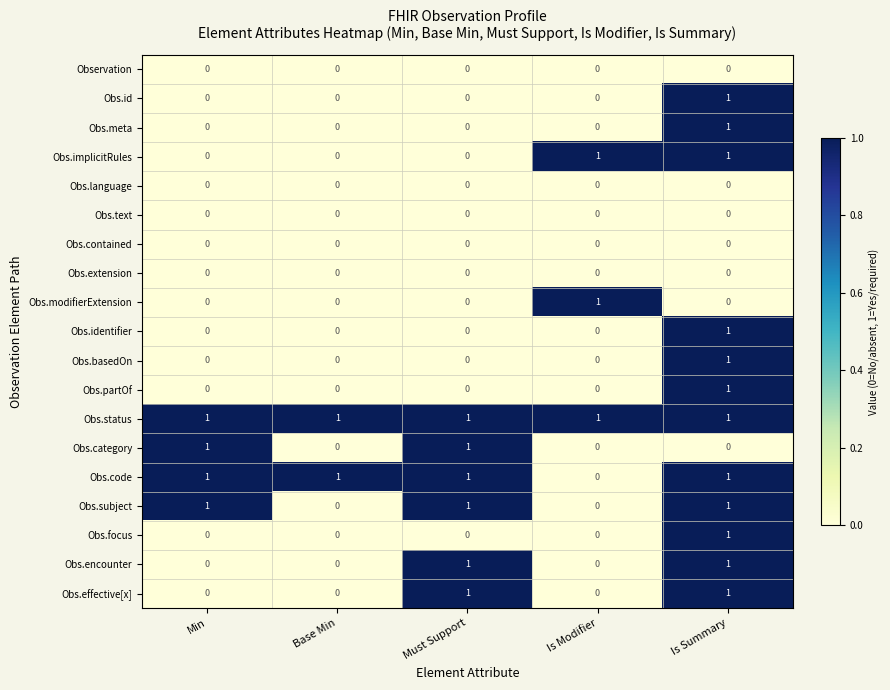

What is the sum of all Obs.status values?

5